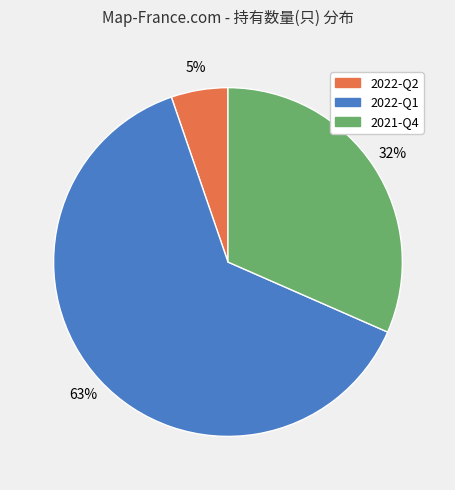

What is the ratio of the value at 2022-Q1 to the value at 2021-Q4?

2.0